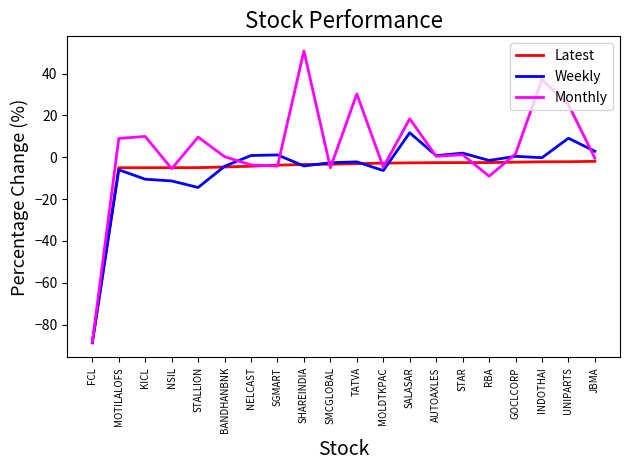

The value of Weekly at TATVA is -2.2. True or false?

True